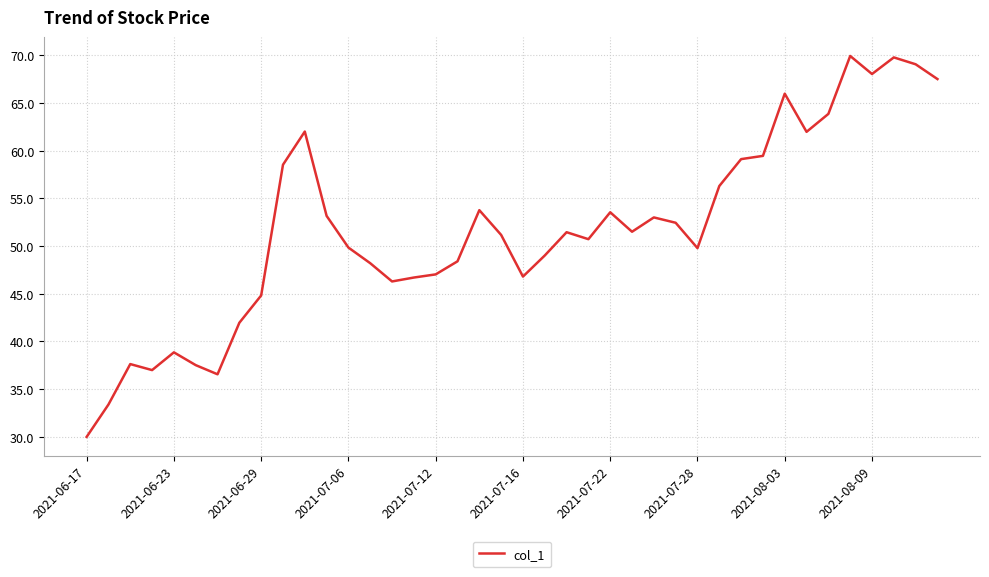

What is the minimum value shown in the chart?

30.0